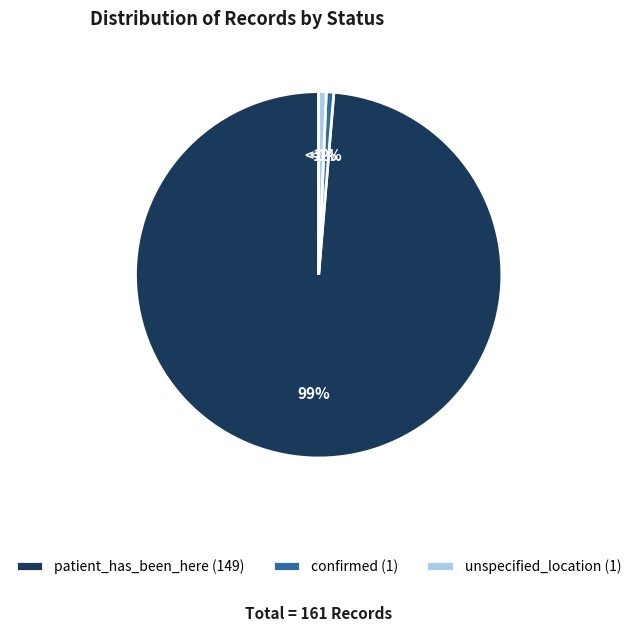

Which has a higher value, unspecified_location (1) or patient_has_been_here (149)?

patient_has_been_here (149)